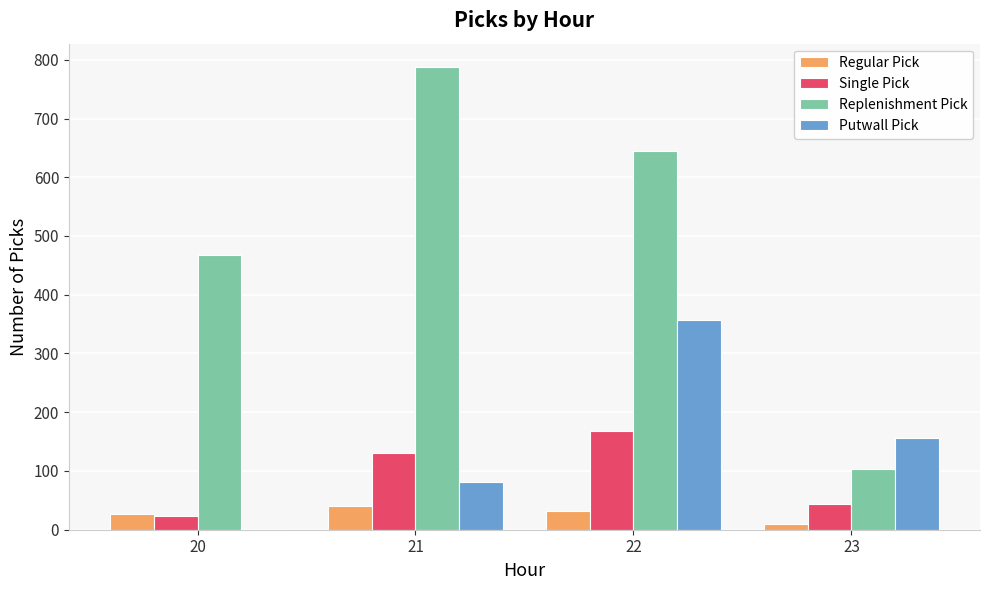

The Regular Pick series shows 10 at 23. True or false?

True